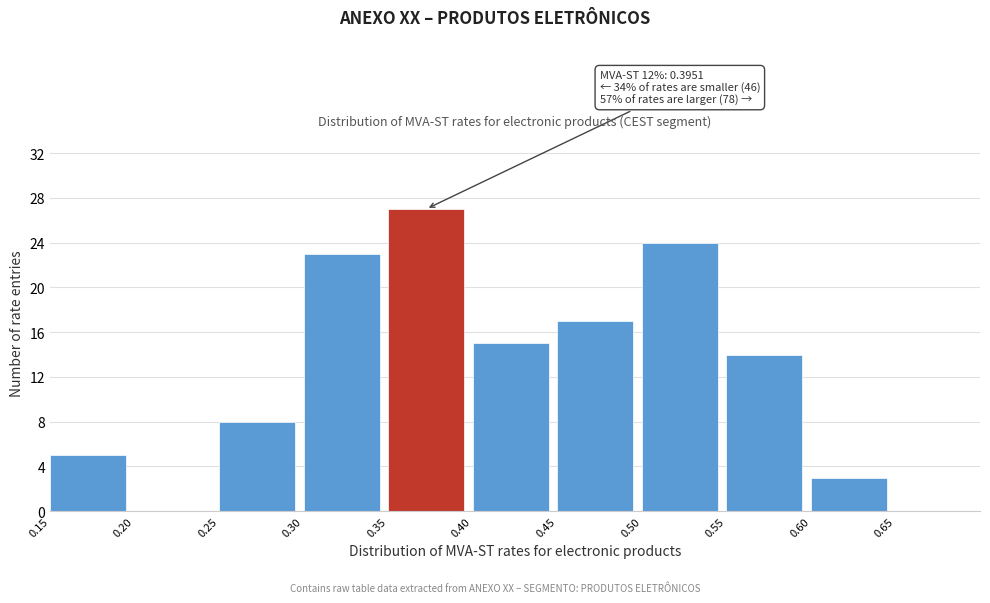

Over which range of the x-axis is the bar tallest?

0.35 to 0.40